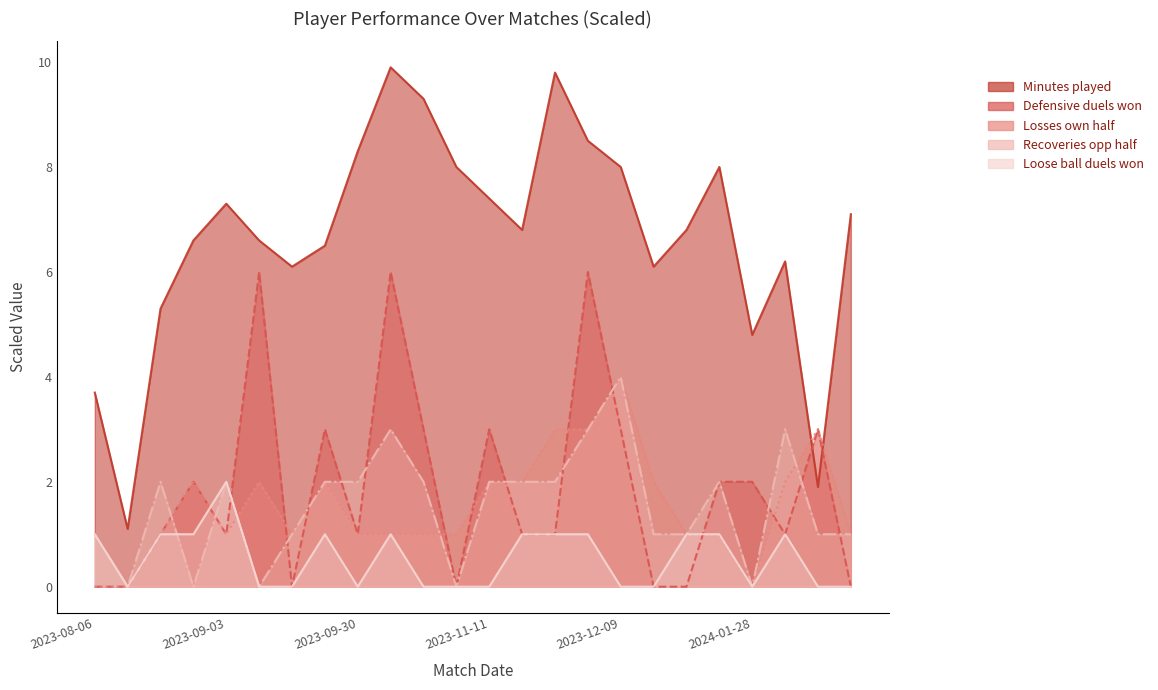

What is the sum of the Defensive duels won values at 2024-02-25 and 2023-09-03?

2.0